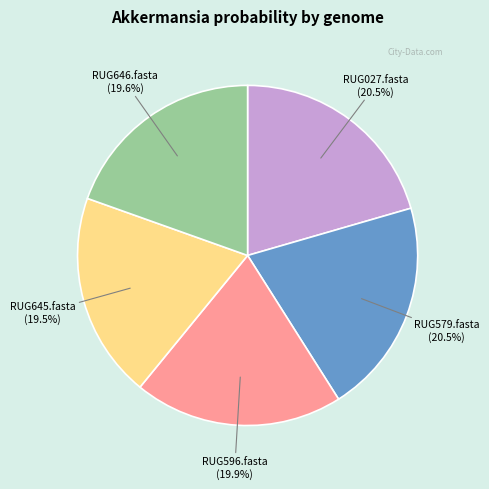

Does any single category account for the majority?

No